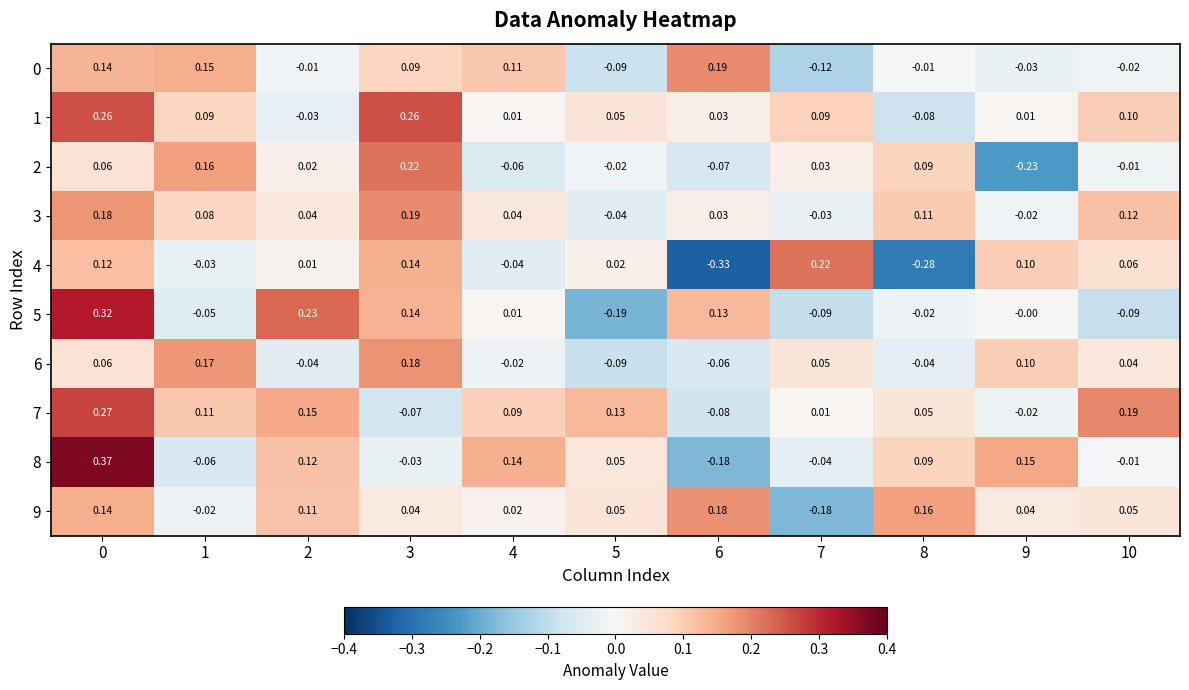

Which series changed the most between 4 and 7?

4